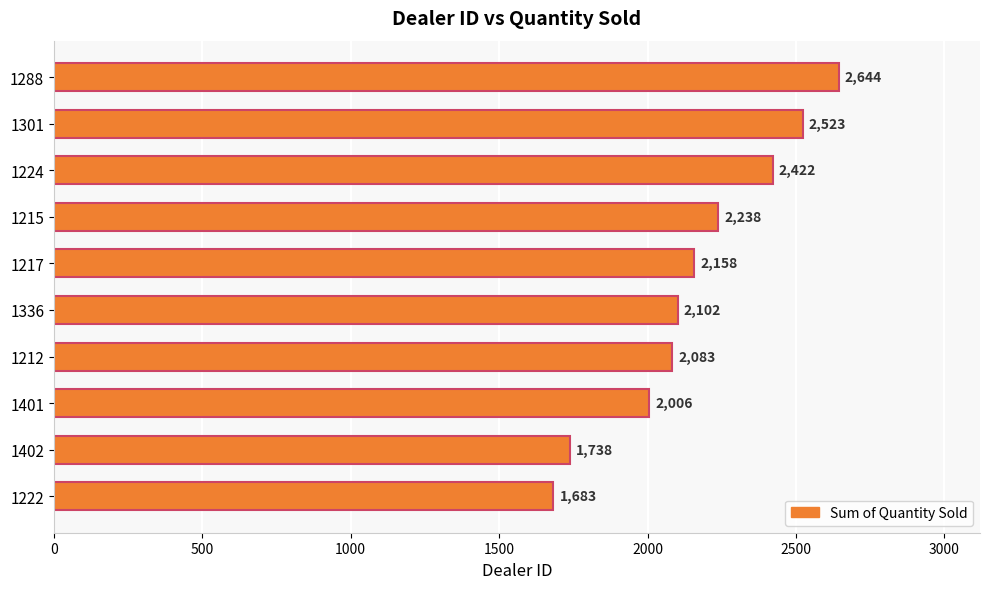

At which label is the value closest to 2163?

1217